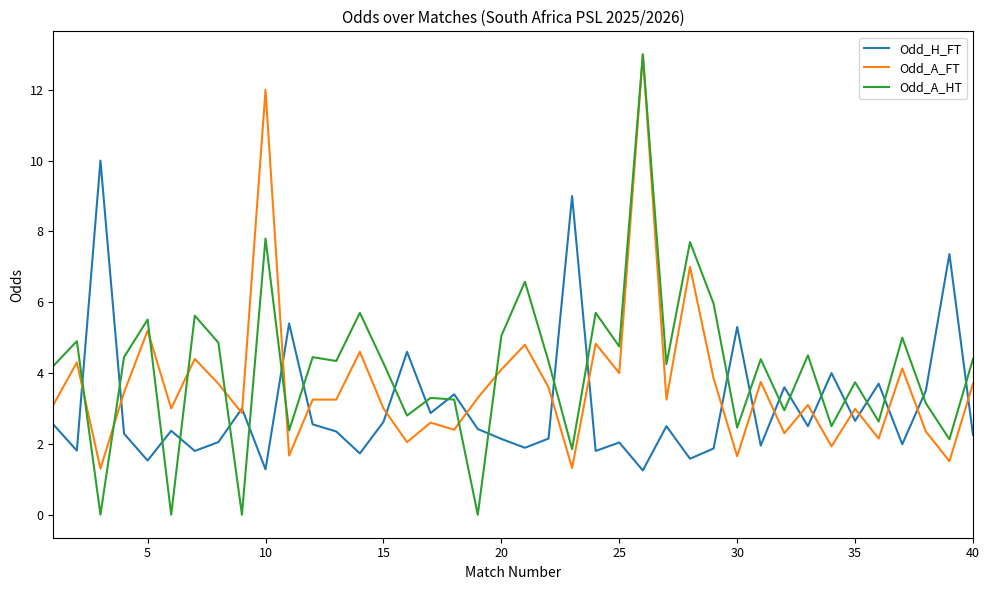

Which series has the widest spread of values?

Odd_A_HT